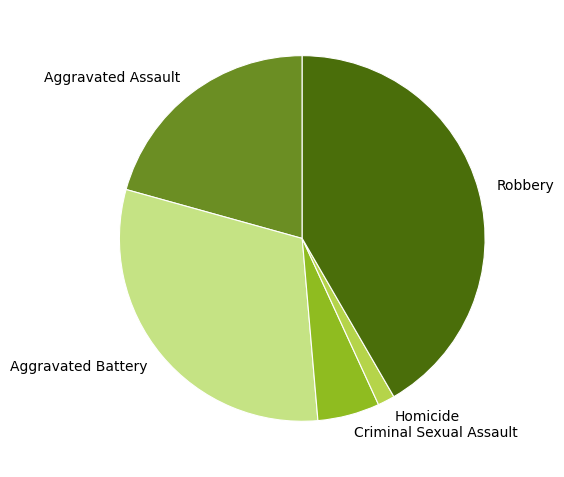

Rank the categories by value from highest to lowest.

Robbery, Aggravated Battery, Aggravated Assault, Criminal Sexual Assault, Homicide